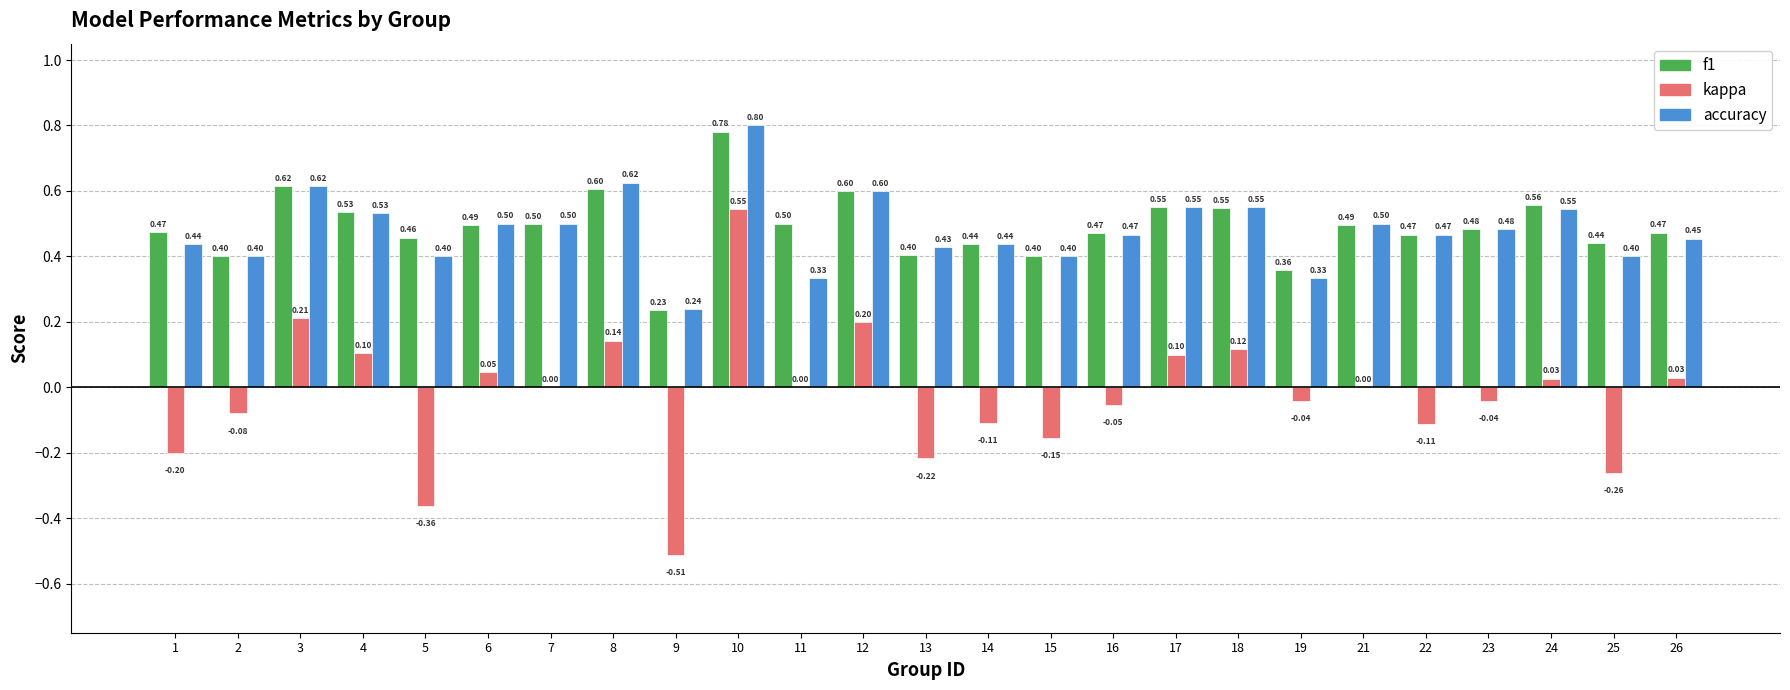

How many groups of bars are there?

25